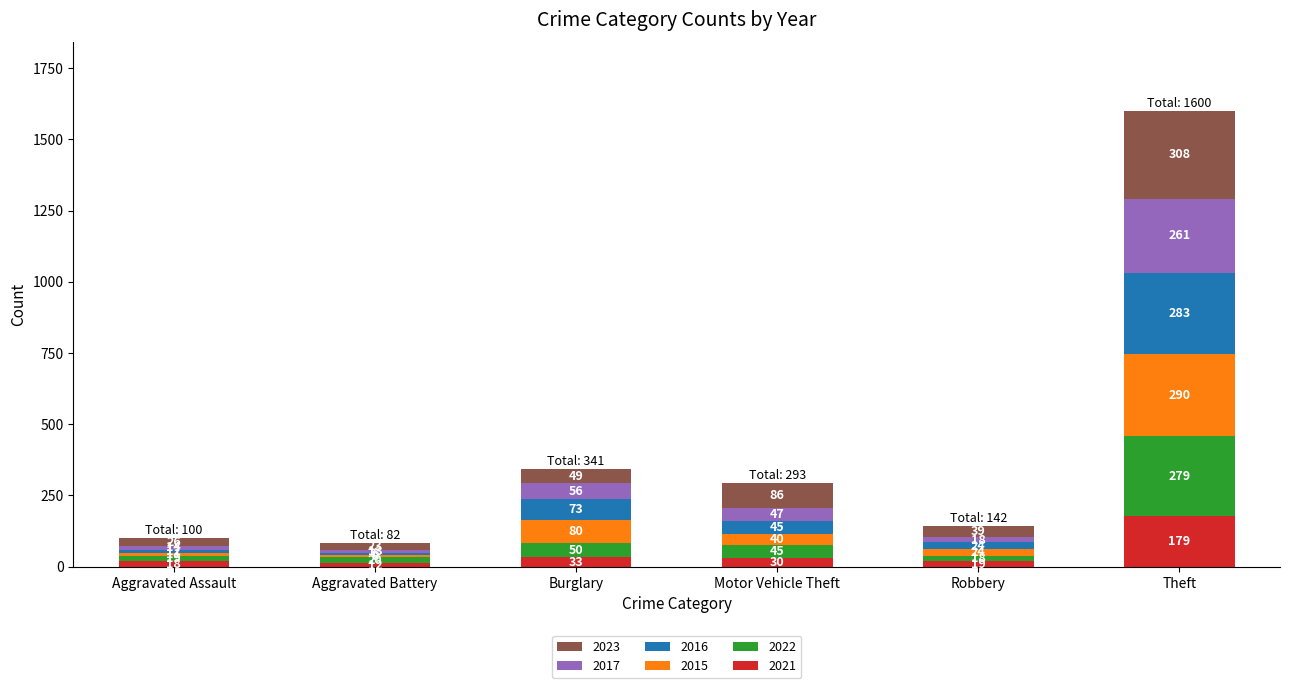

Which category has the highest value in the 2021 series?

Theft